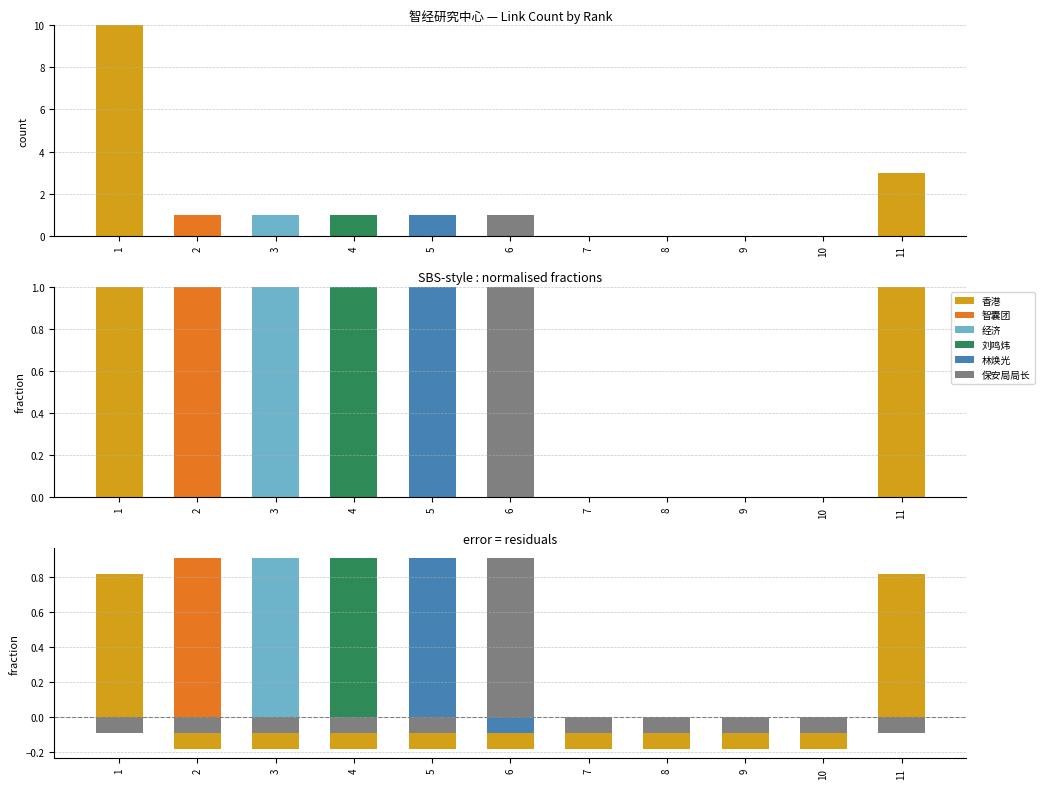

Rank the categories by 香港 value from highest to lowest.

1, 11, 2, 3, 4, 5, 6, 7, 8, 9, 10